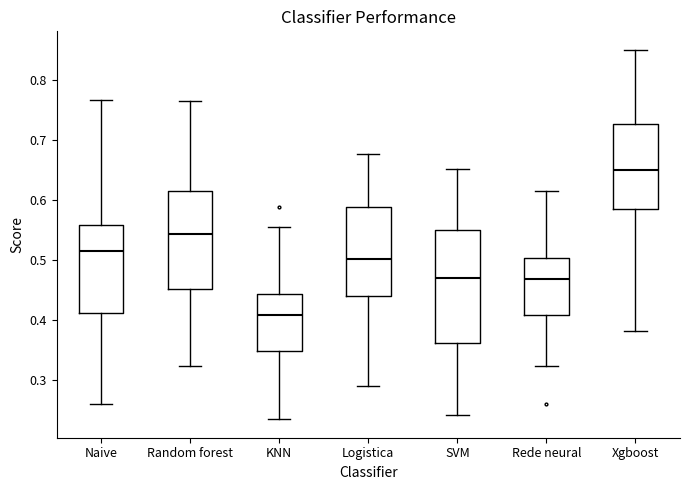

Reading left to right, read every box against the y-axis: the position of its median line, the range the box covers, and the ends of its whiskers. The values are not printed on the chart, so give them approximately, as read against the axis.

Naive: median 0.52, box 0.41 to 0.56, whiskers 0.26 to 0.77
Random forest: median 0.54, box 0.45 to 0.62, whiskers 0.32 to 0.77
KNN: median 0.41, box 0.35 to 0.44, whiskers 0.23 to 0.56
Logistica: median 0.50, box 0.44 to 0.59, whiskers 0.29 to 0.68
SVM: median 0.47, box 0.36 to 0.55, whiskers 0.24 to 0.65
Rede neural: median 0.47, box 0.41 to 0.50, whiskers 0.32 to 0.62
Xgboost: median 0.65, box 0.59 to 0.73, whiskers 0.38 to 0.85